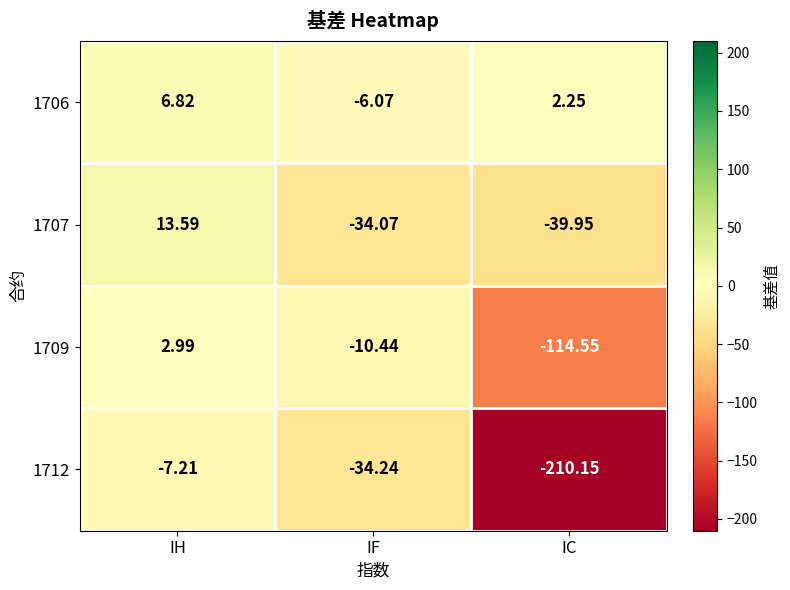

Which category has the highest value across all series?

IH